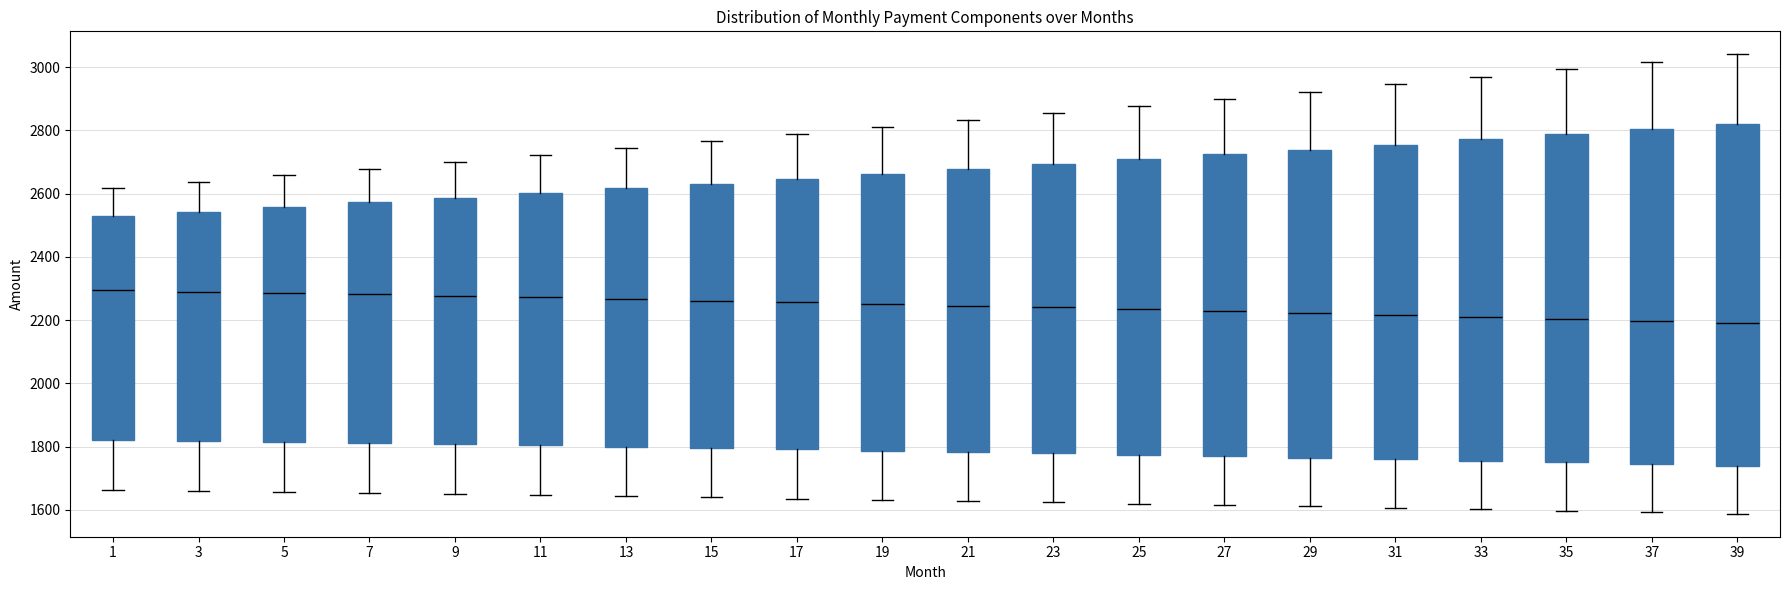

Where does the lower whisker of the box at x = 7 end on the y-axis? The values are not printed on the chart, so give them approximately, as read against the axis.

1660